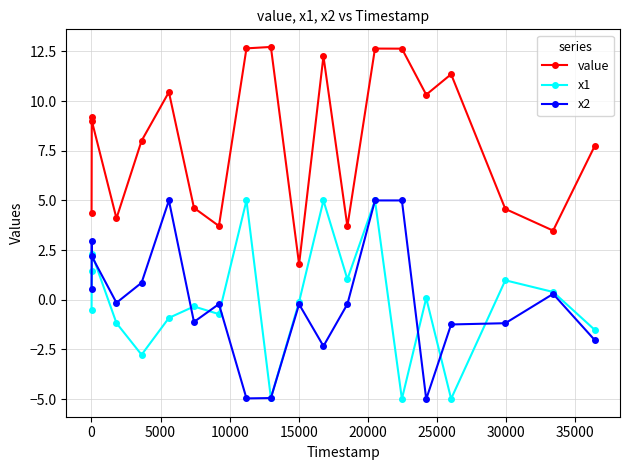

At how many categories does at least one series exceed -3?

20